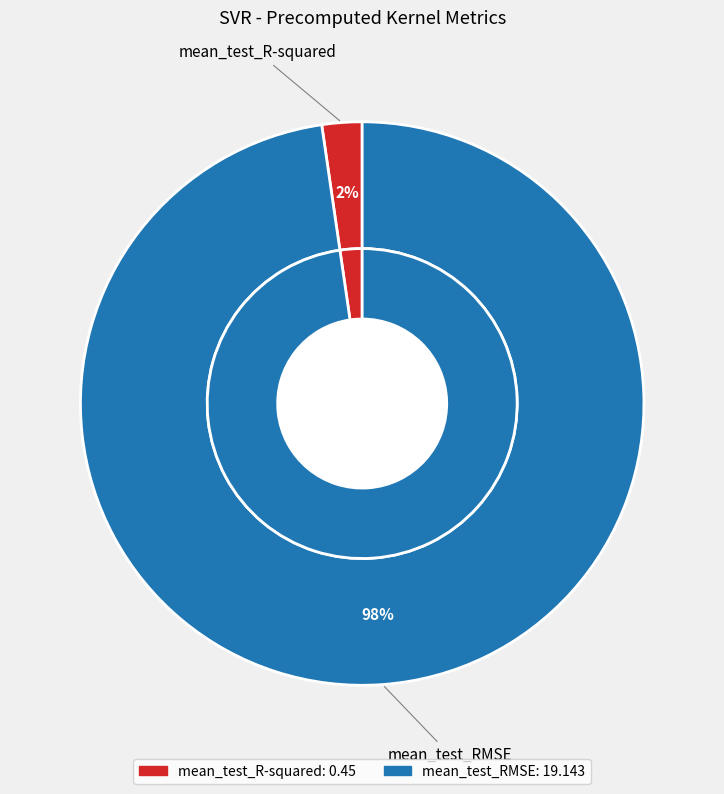

What is the change in value from mean_test_R-squared to mean_test_RMSE?

+18.7